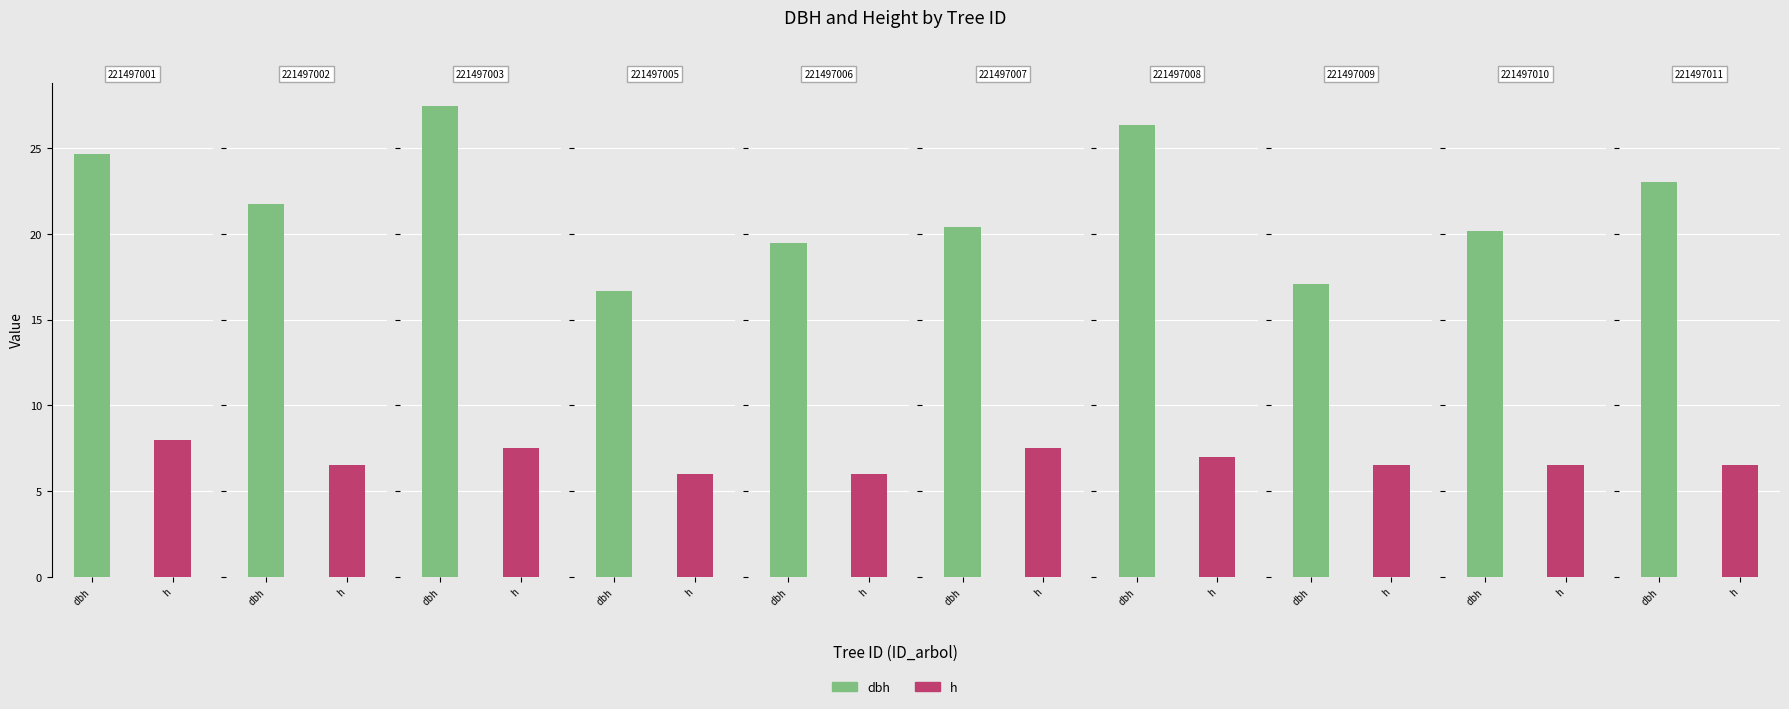

What is the lowest value of the h series?

6.0